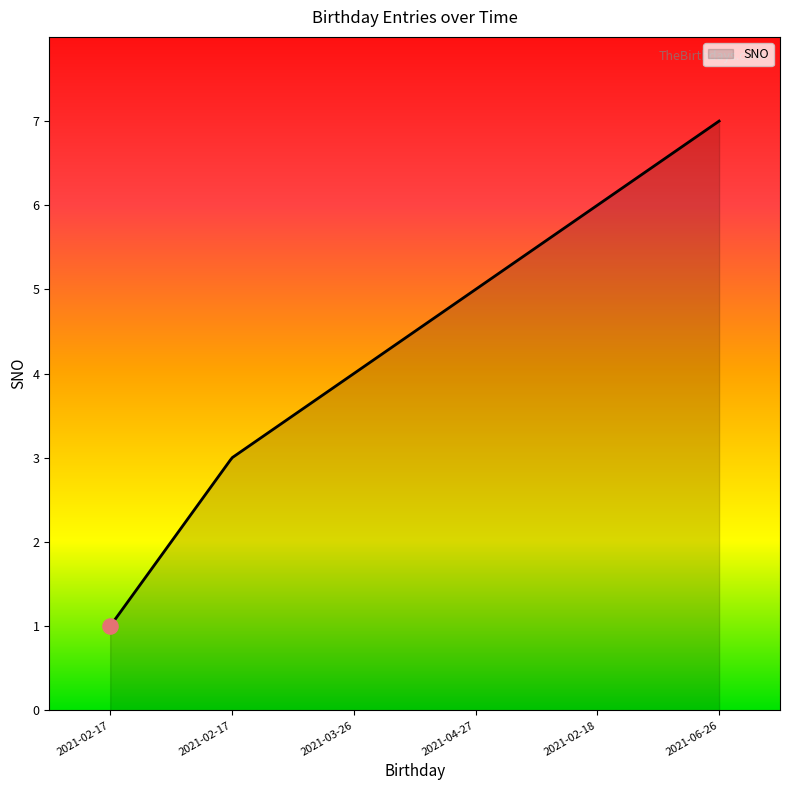

What is the difference between the maximum and minimum values?

6.0